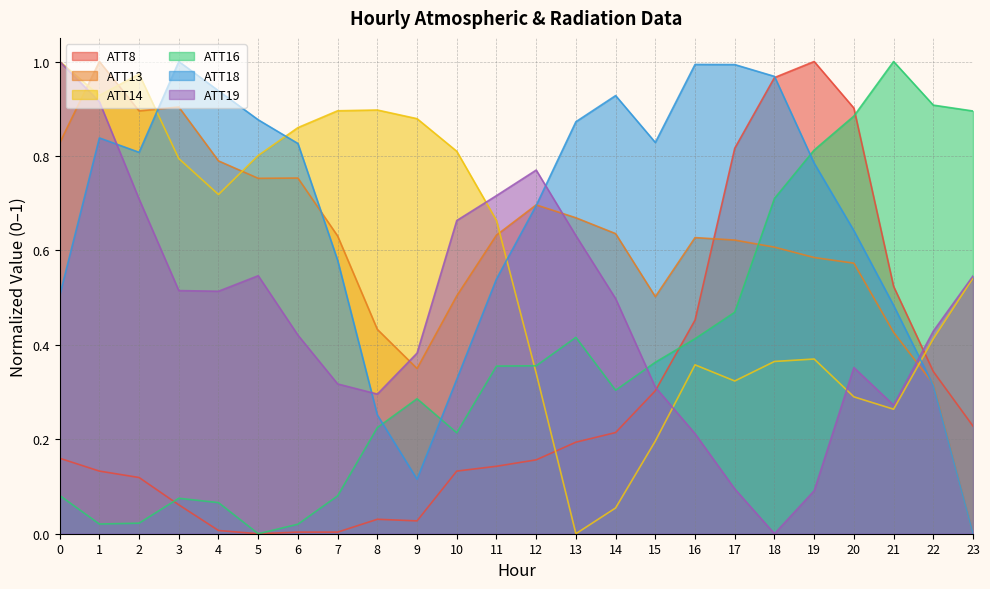

What is the value of the ATT18 point at the 23rd from the left?

0.3